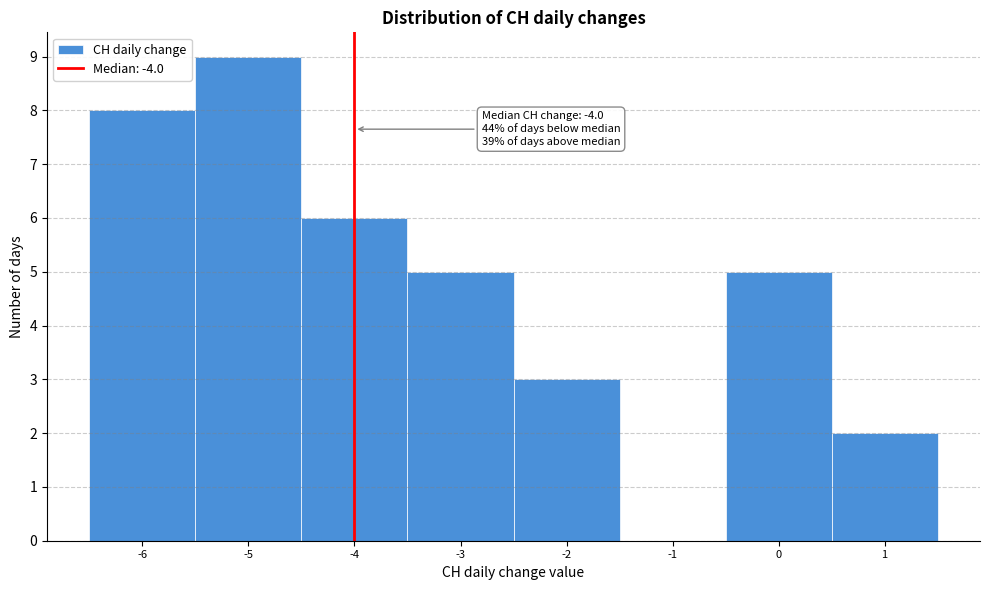

Over which range of the x-axis is the bar tallest?

-5.5 to -4.5